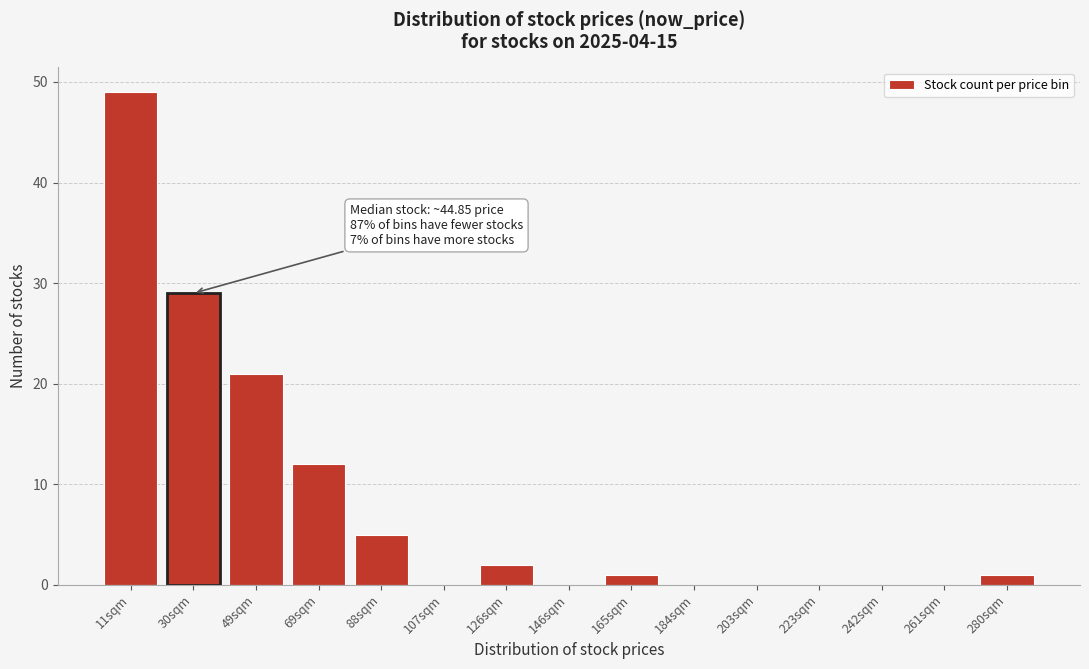

Reading left to right, transcribe all the data shown in this chart.

11sqm=49	30sqm=29	49sqm=21	69sqm=12	88sqm=5	107sqm=0	126sqm=2	146sqm=0	165sqm=1	184sqm=0	203sqm=0	223sqm=0	242sqm=0	261sqm=0	280sqm=1